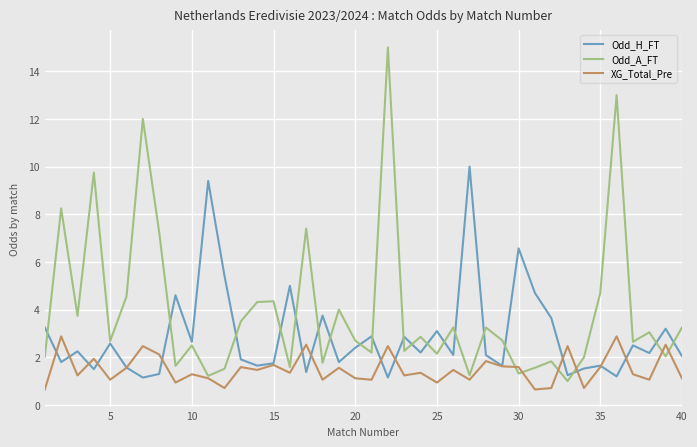

What is the maximum value for Odd_A_FT?

15.0